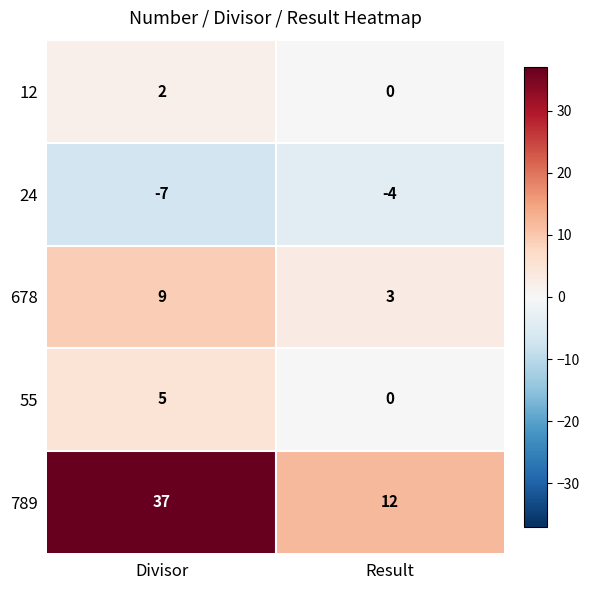

What is the sum of all 24 values?

-11